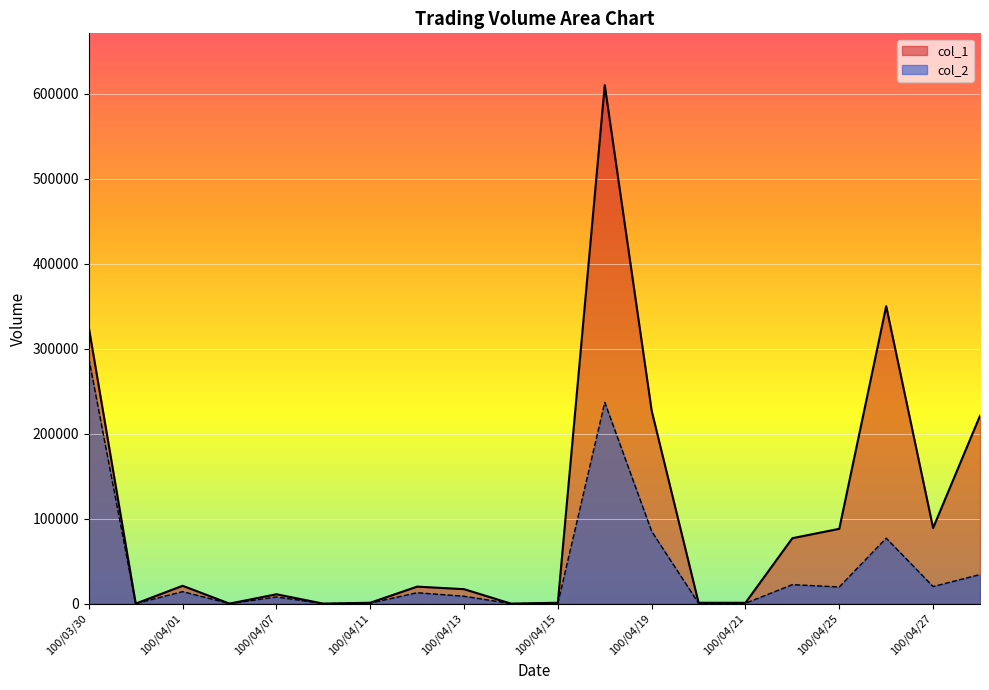

The col_2 series shows 50074 at 100/04/26. True or false?

False